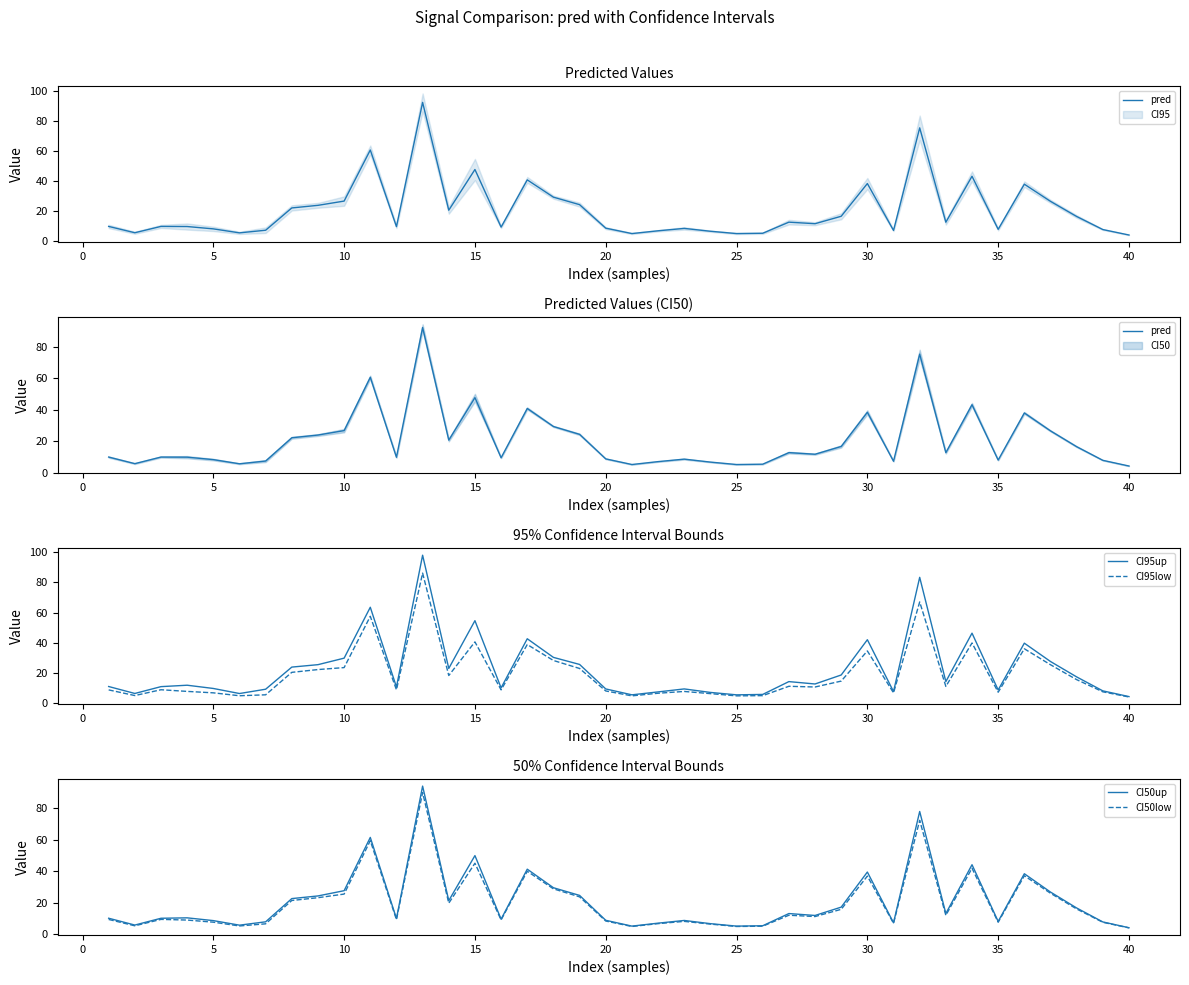

The value of CI95low at 25 is 4.8. True or false?

True